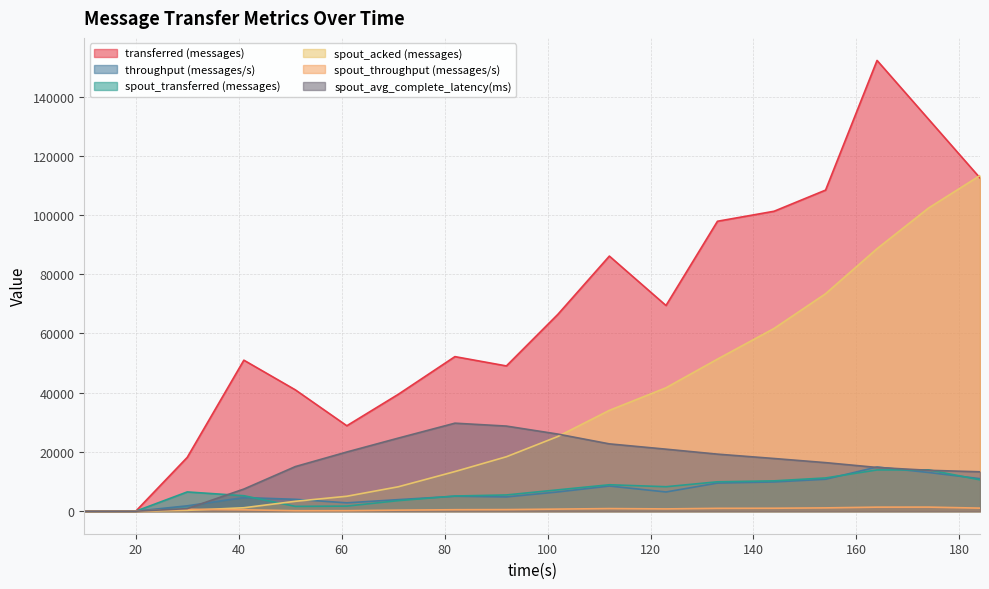

What is the sum of all spout_throughput (messages/s) values?

12027.0